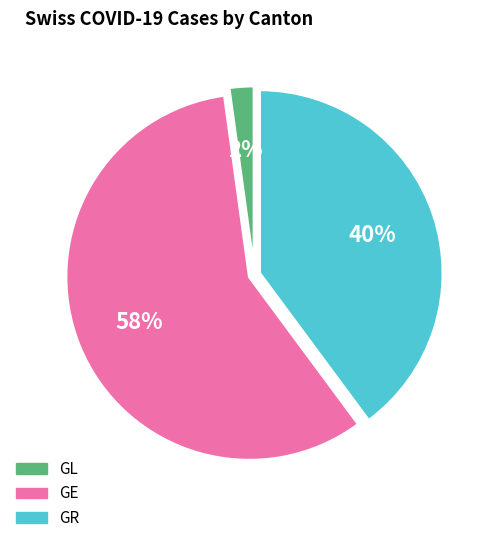

To the nearest percent, what is the difference between the largest and smallest slice percentages?

56%